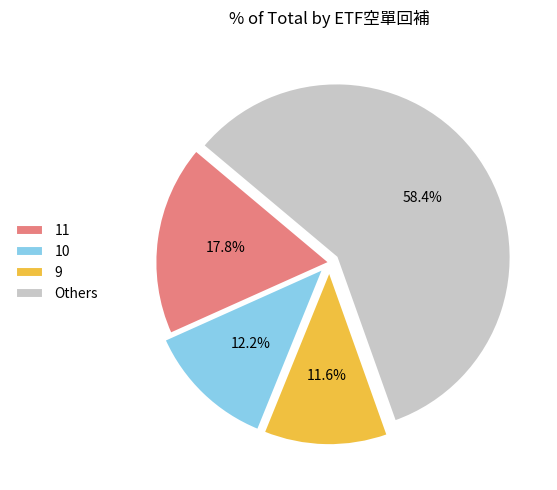

Rank the categories by value from highest to lowest.

Others, 11, 10, 9